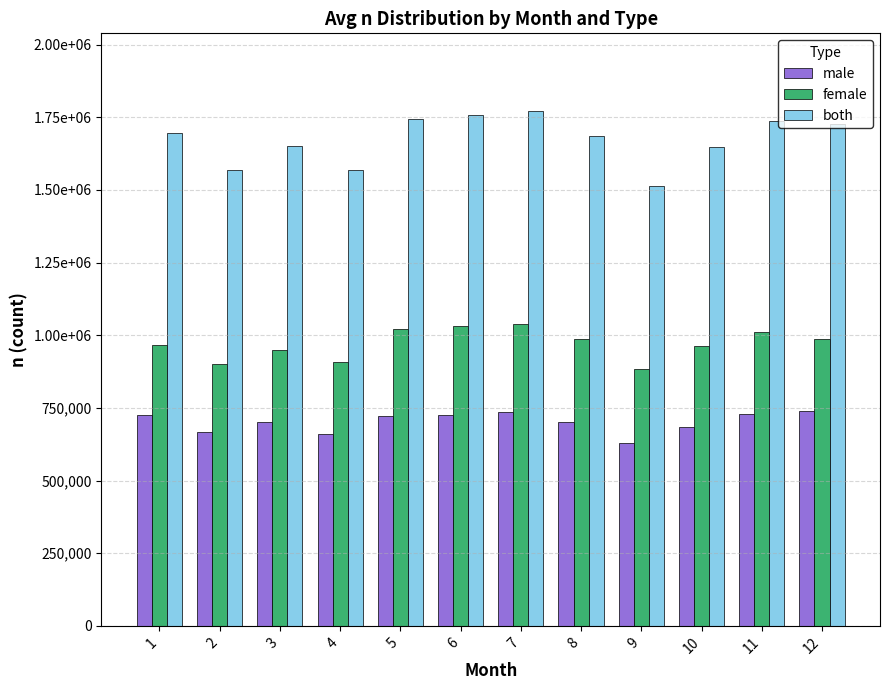

Which series changed the most between 8 and 10?

both